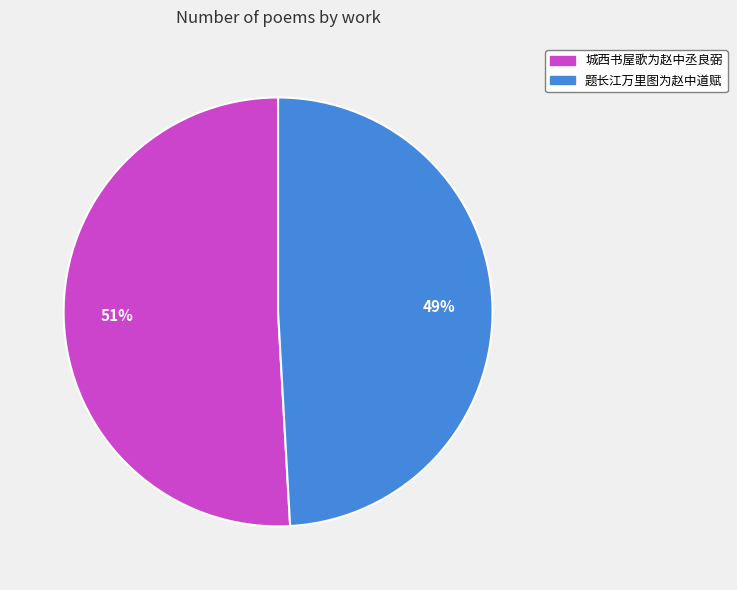

True or false: 城西书屋歌为赵中丞良弼 accounts for 39% of the total.

False